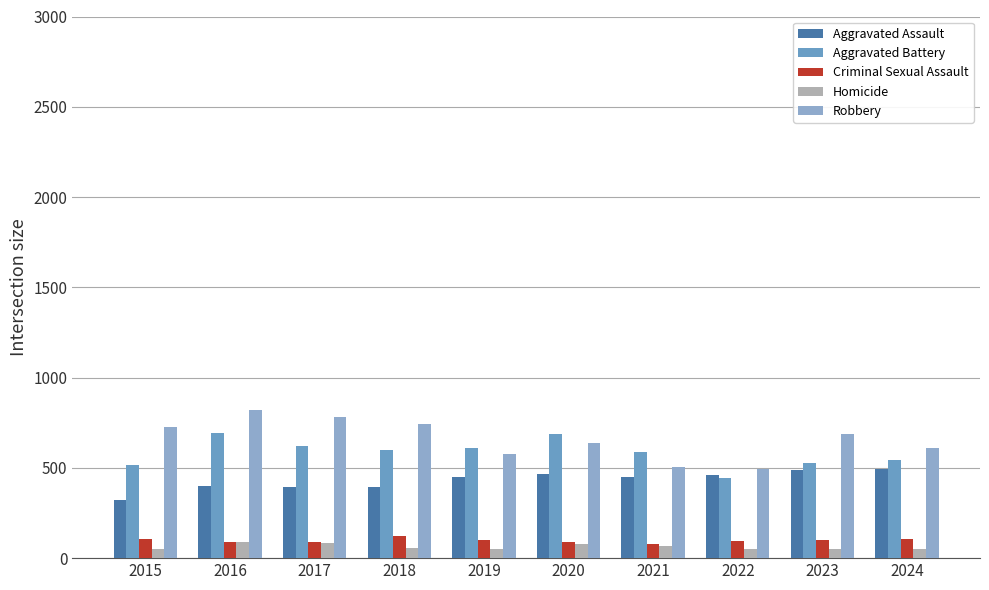

Reading right to left, extract all data points from this chart.

Aggravated Assault: 2024=492	2023=486	2022=458	2021=452	2020=466	2019=452	2018=392	2017=396	2016=402	2015=323
Aggravated Battery: 2024=543	2023=529	2022=446	2021=587	2020=686	2019=608	2018=600	2017=623	2016=691	2015=515
Criminal Sexual Assault: 2024=106	2023=98	2022=93	2021=81	2020=89	2019=102	2018=123	2017=91	2016=87	2015=105
Homicide: 2024=48	2023=48	2022=50	2021=69	2020=81	2019=53	2018=56	2017=82	2016=87	2015=50
Robbery: 2024=610	2023=687	2022=495	2021=506	2020=637	2019=577	2018=741	2017=780	2016=819	2015=726